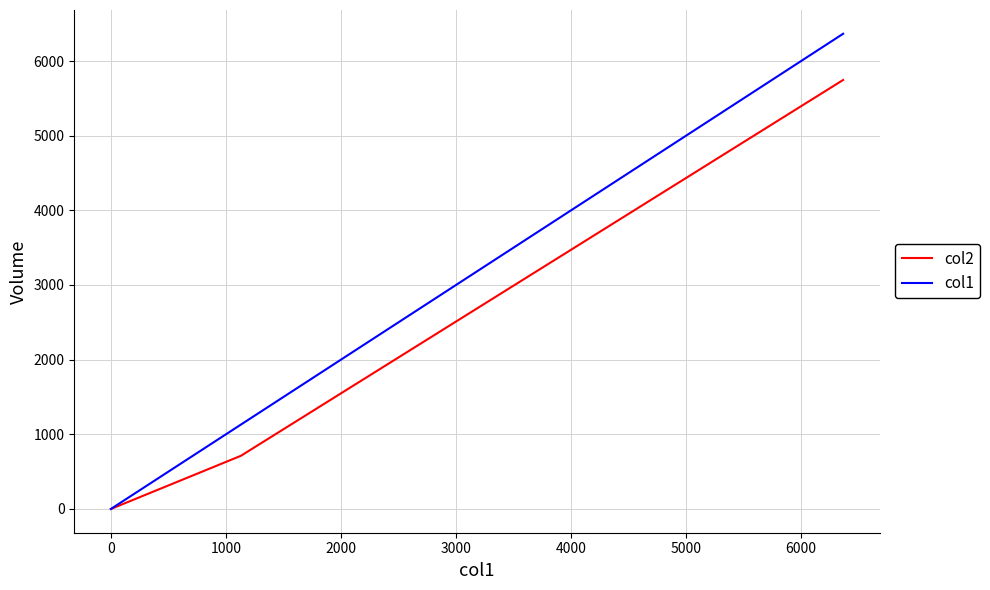

What is the difference between the maximum and minimum values in the col1 series?

6365